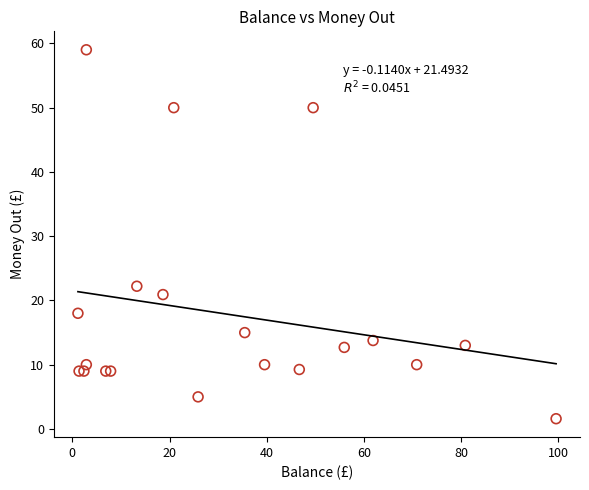

What Y value in the scatter plot is closest to 30?

22.2